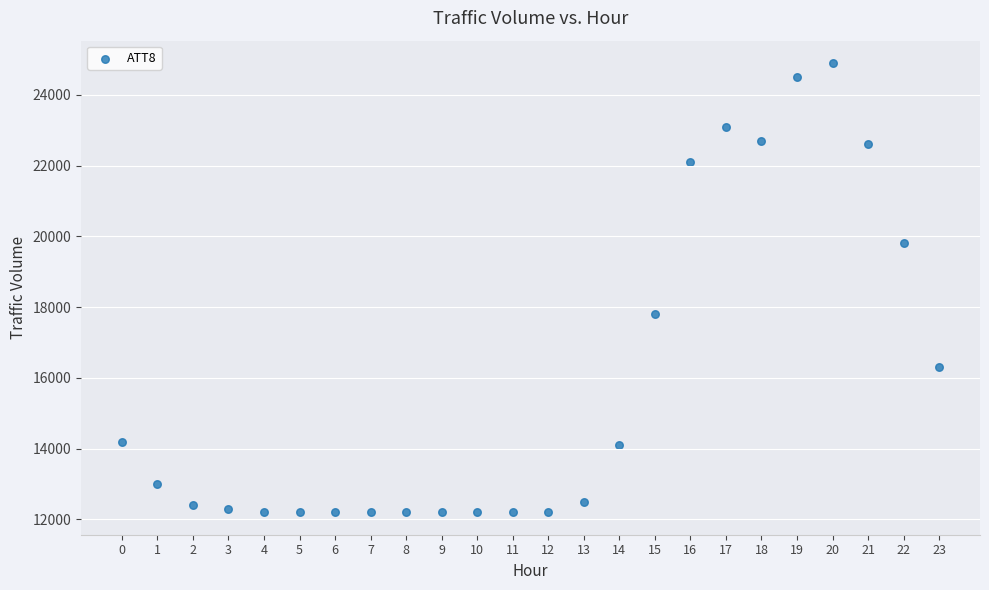

What is the range of Y values (max minus min)?

12700